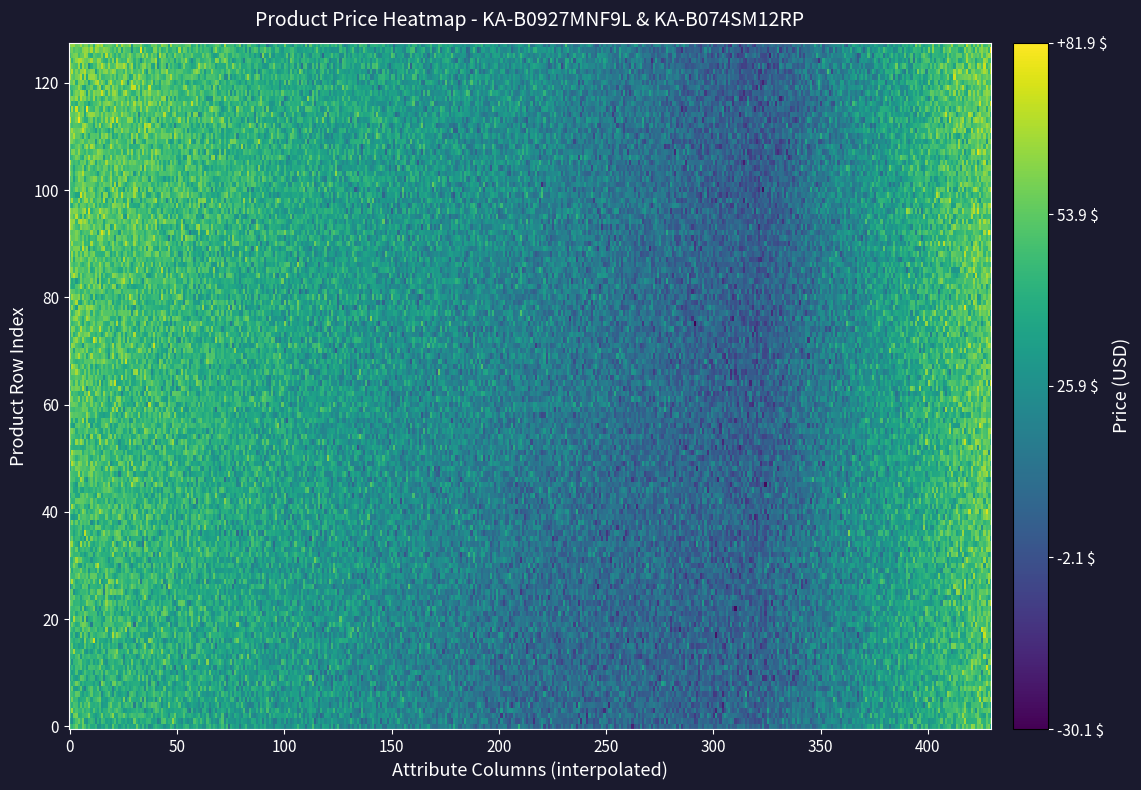

True or false: KA-B074SM12RP has a value of 60.3 at 5.

False